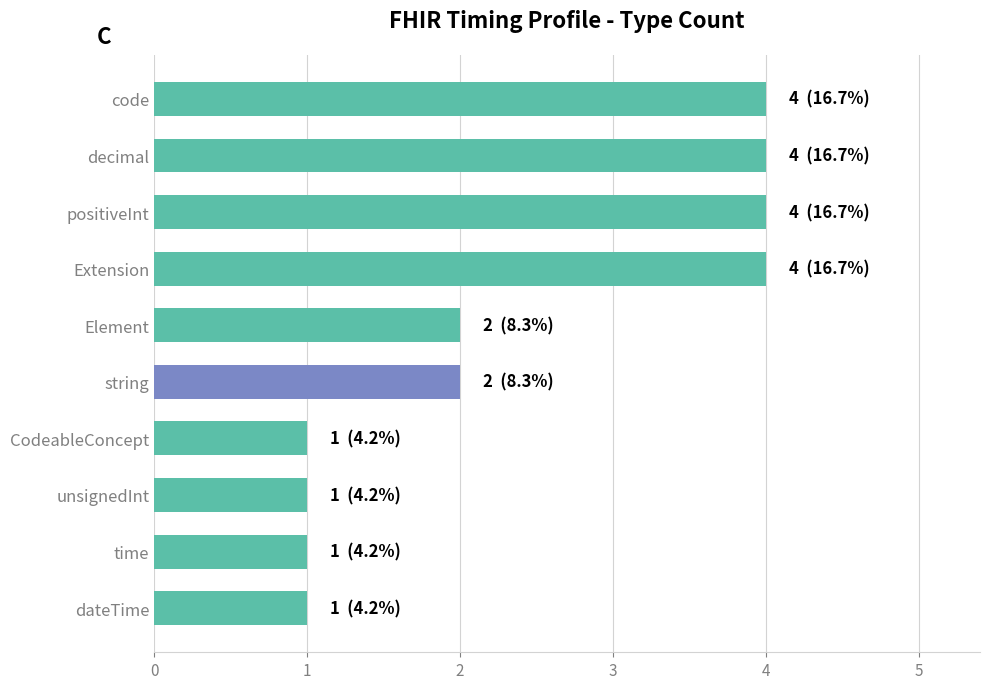

Reading bottom to top, list all the values displayed in this chart.

1	1	1	1	2	2	4	4	4	4